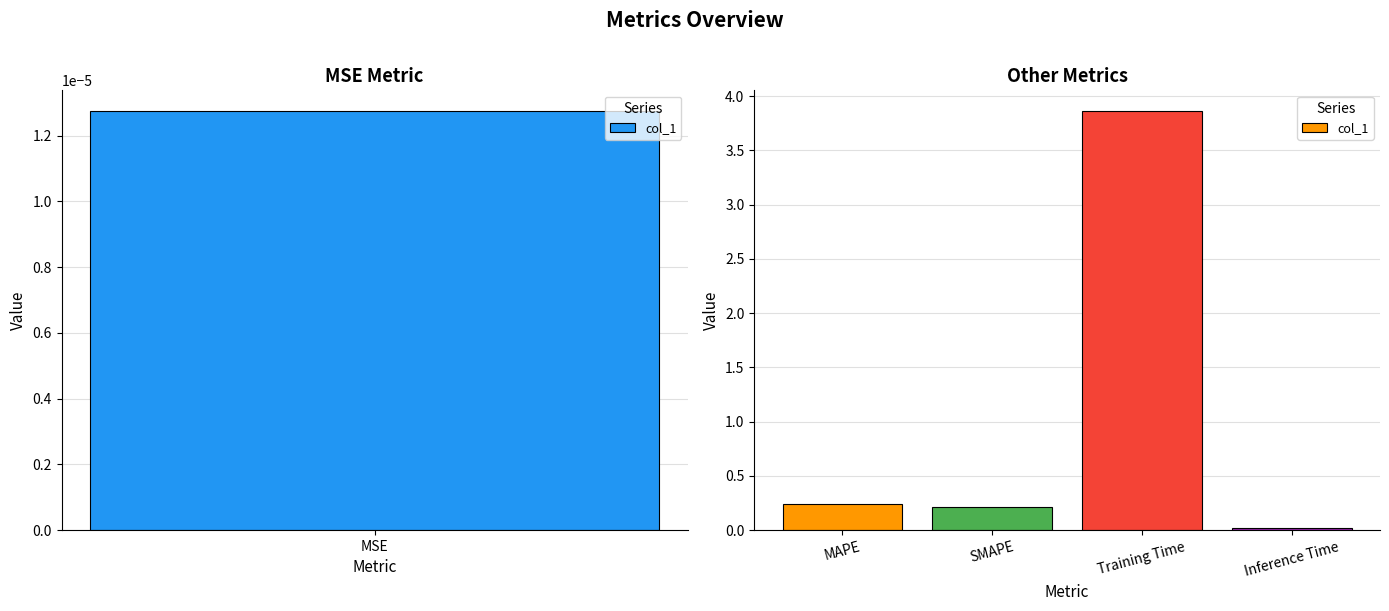

What is the greatest value displayed?

3.9